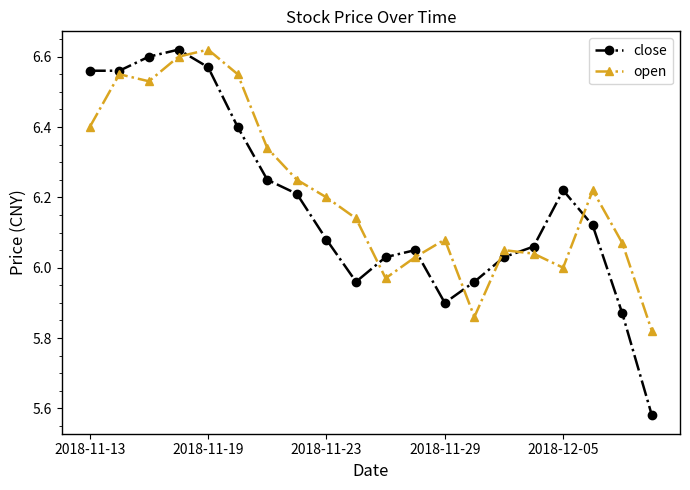

List the series in order of their overall mean, lowest first.

close, open